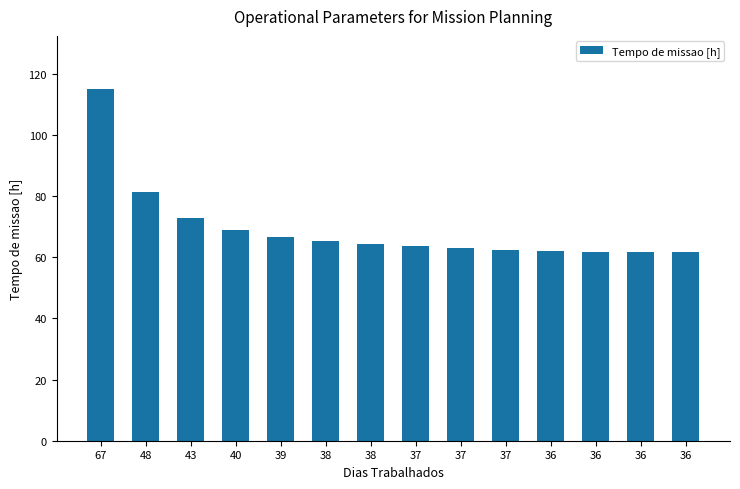

Does the chart contain any negative values?

No